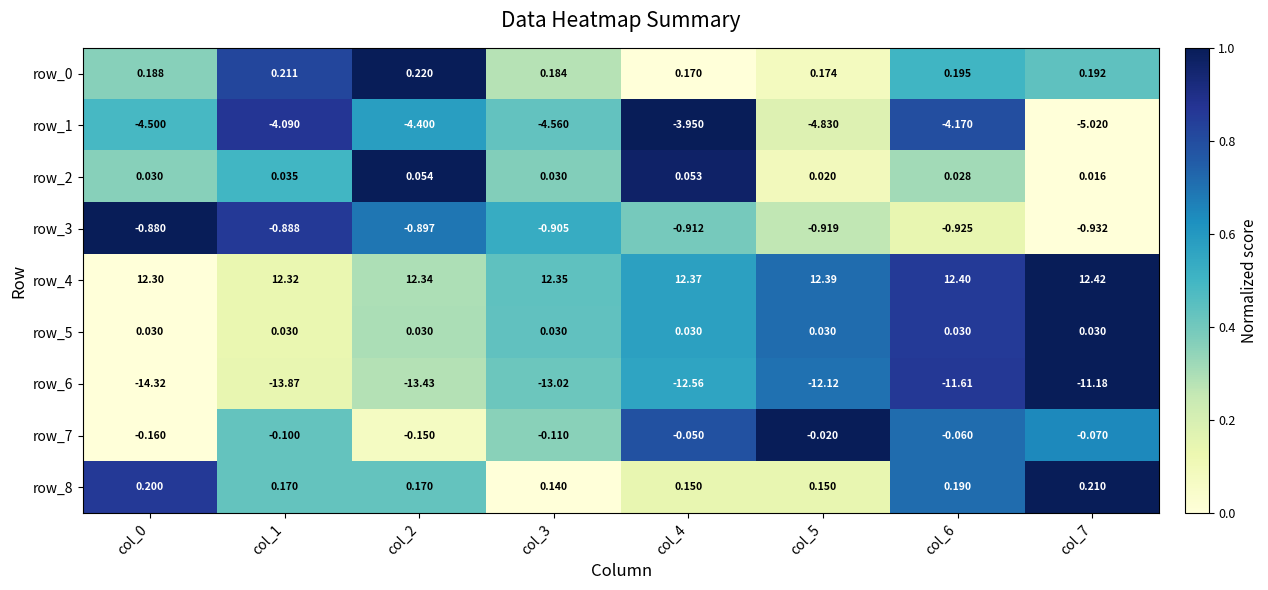

Is the value of row_6 at col_1 greater than the value of row_8 at col_4?

No